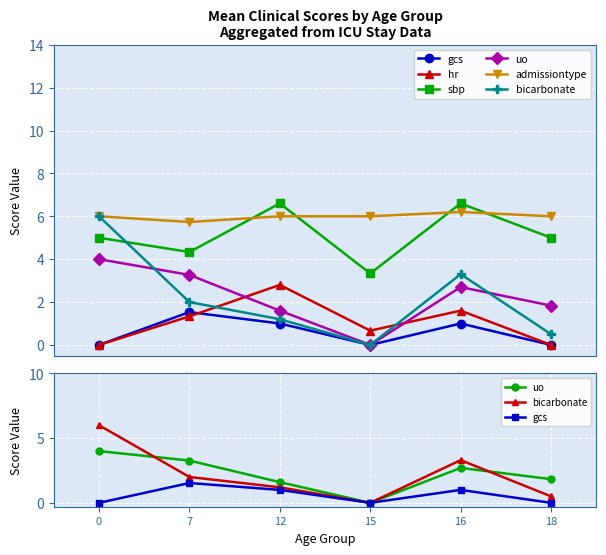

What is the difference between the highest and lowest values at 7?

4.4